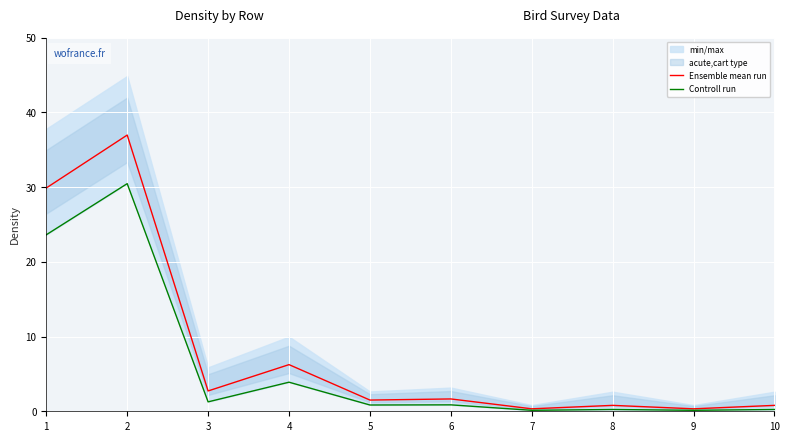

What is the lowest value of the Controll run series?

0.1